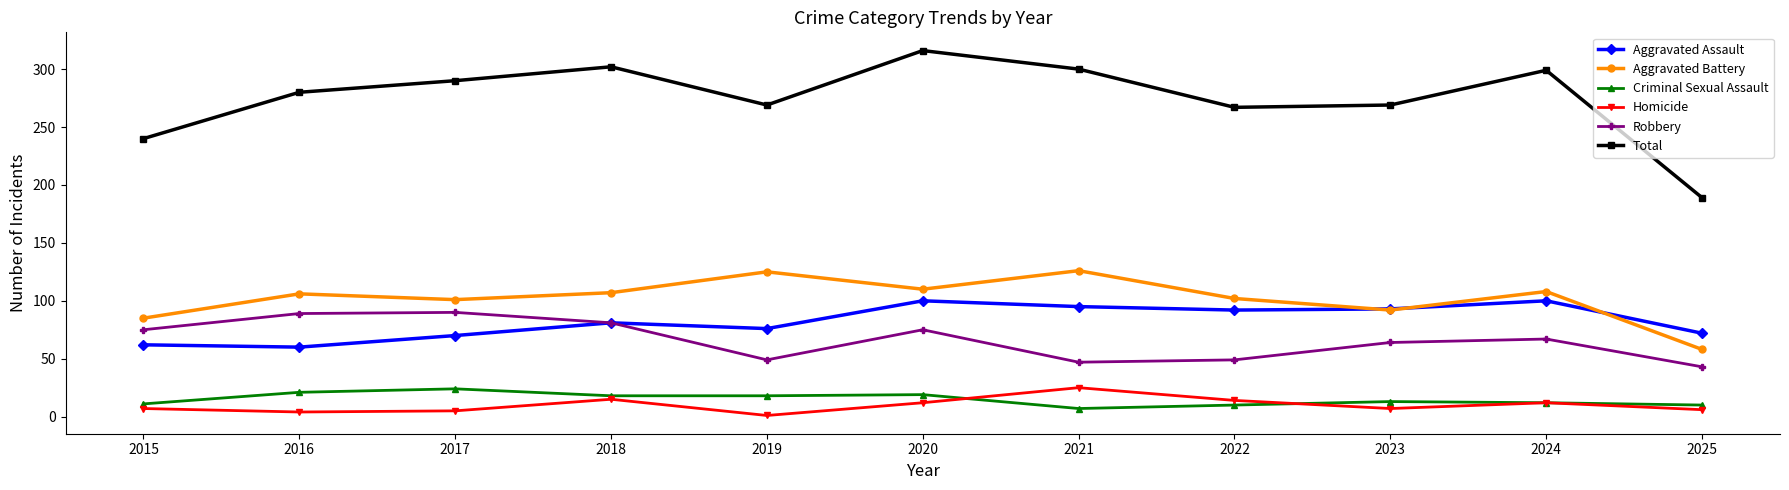

Where is the first local minimum for Aggravated Battery?

2017